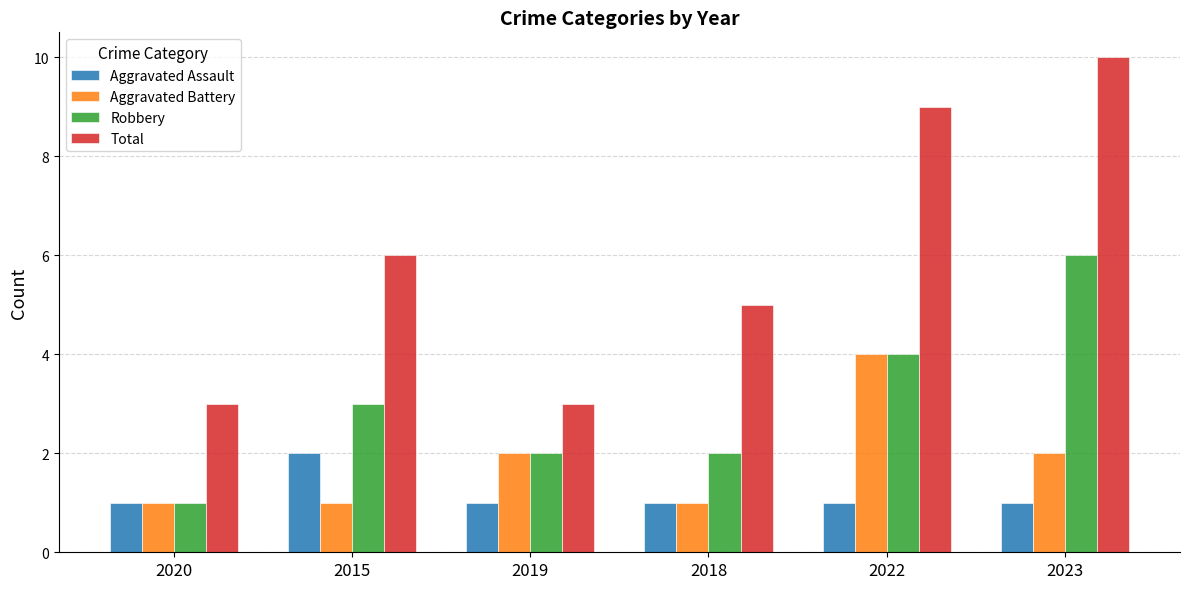

What is the difference between the highest and lowest values at 2019?

2